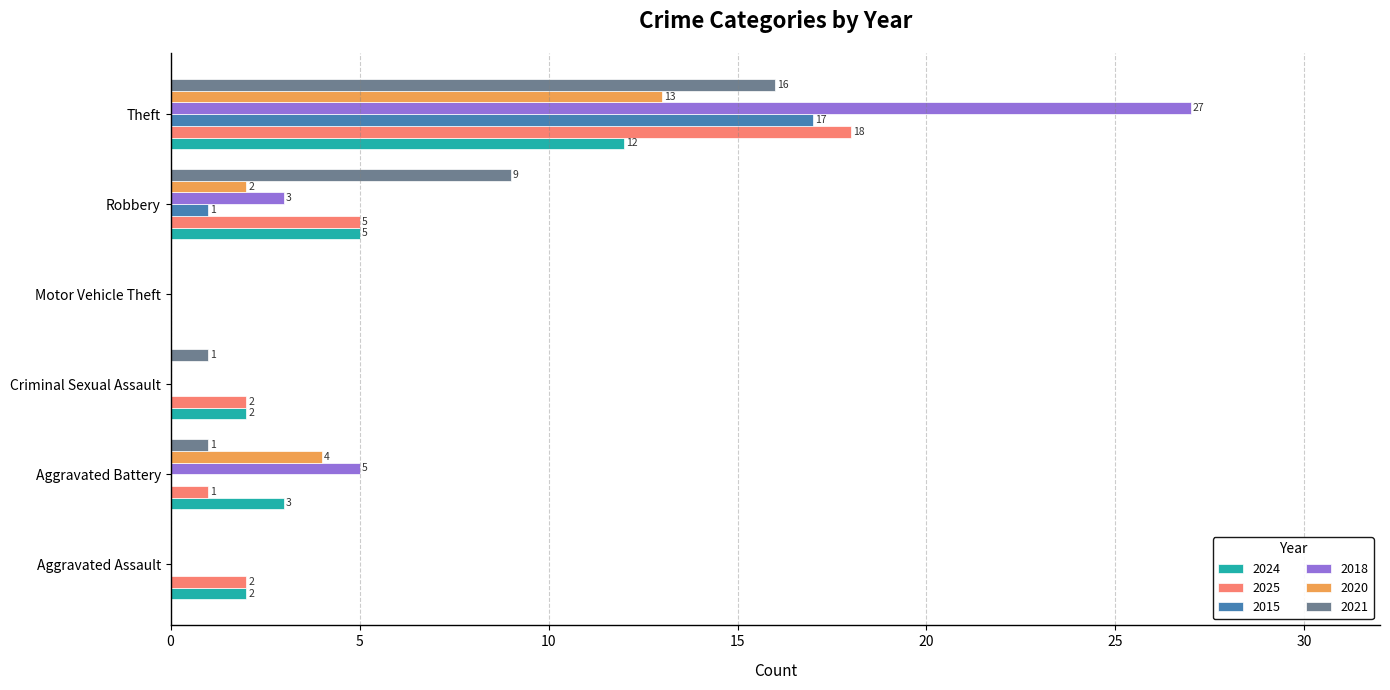

What is the maximum value for 2025?

18